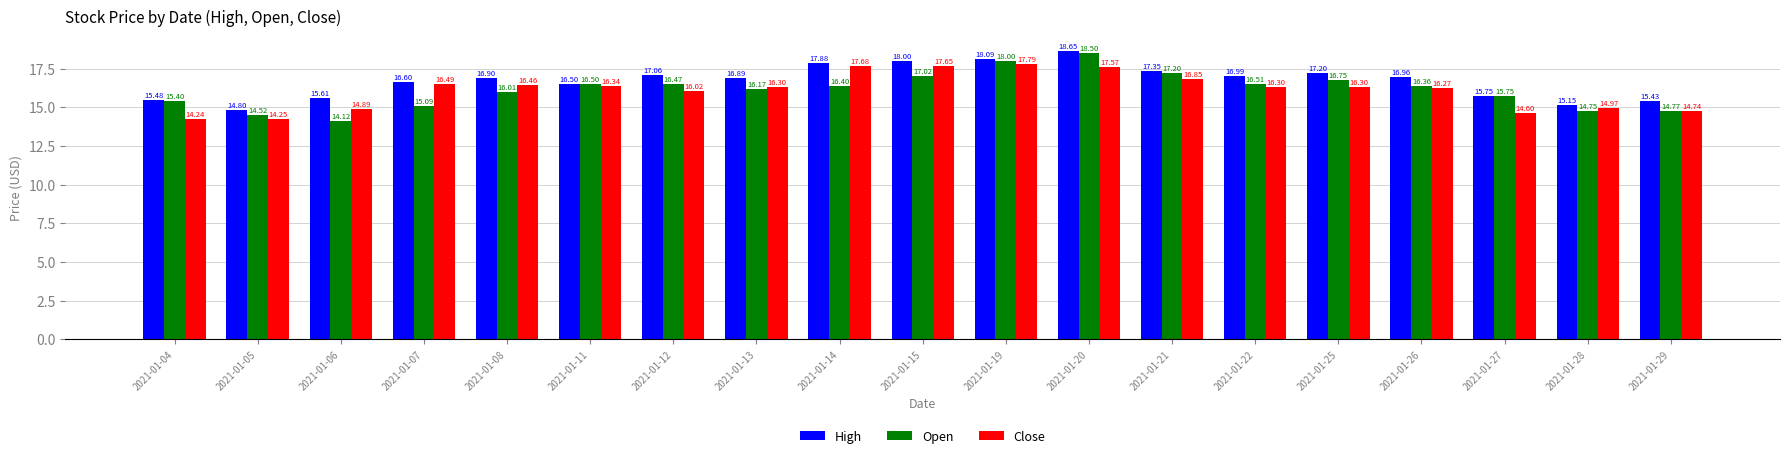

The Open series shows 9.6 at 2021-01-13. True or false?

False